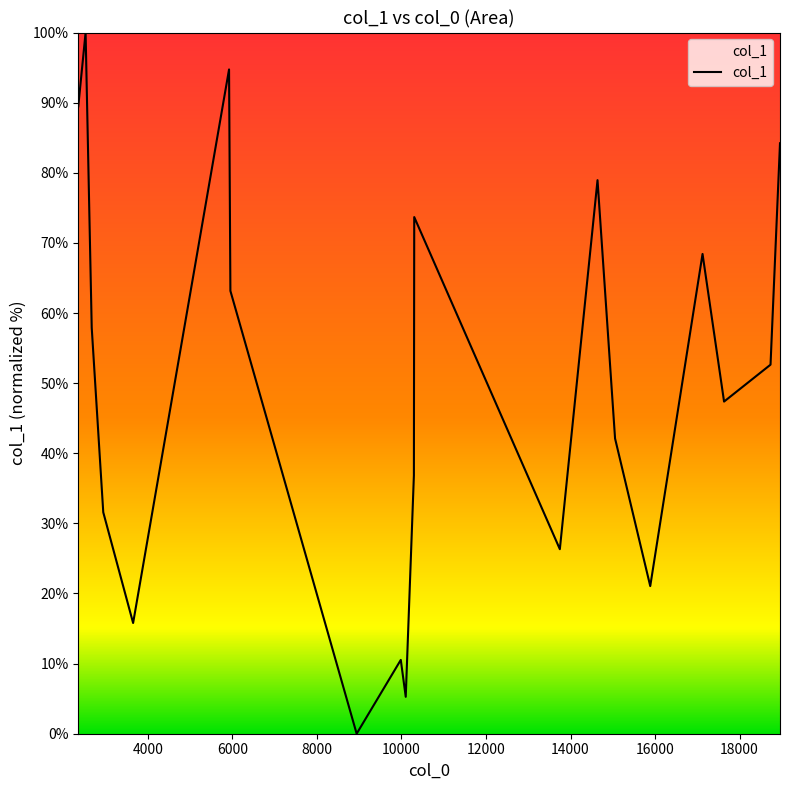

How many interior local peaks (higher than both neighbors) does the data have?

6